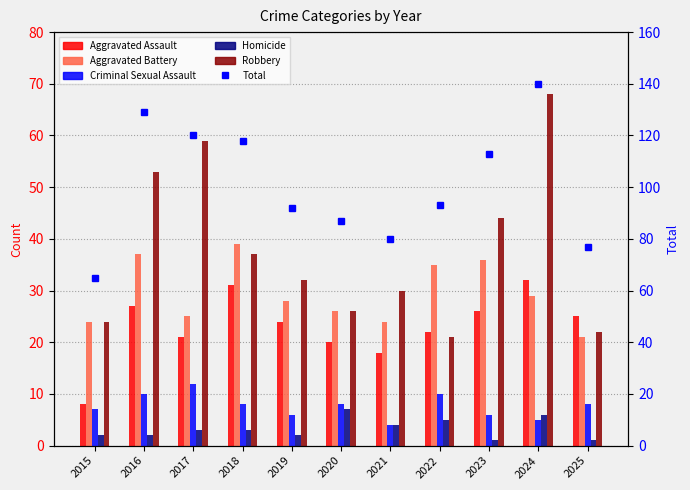

Are the bars grouped side by side (vs. stacked)?

Yes